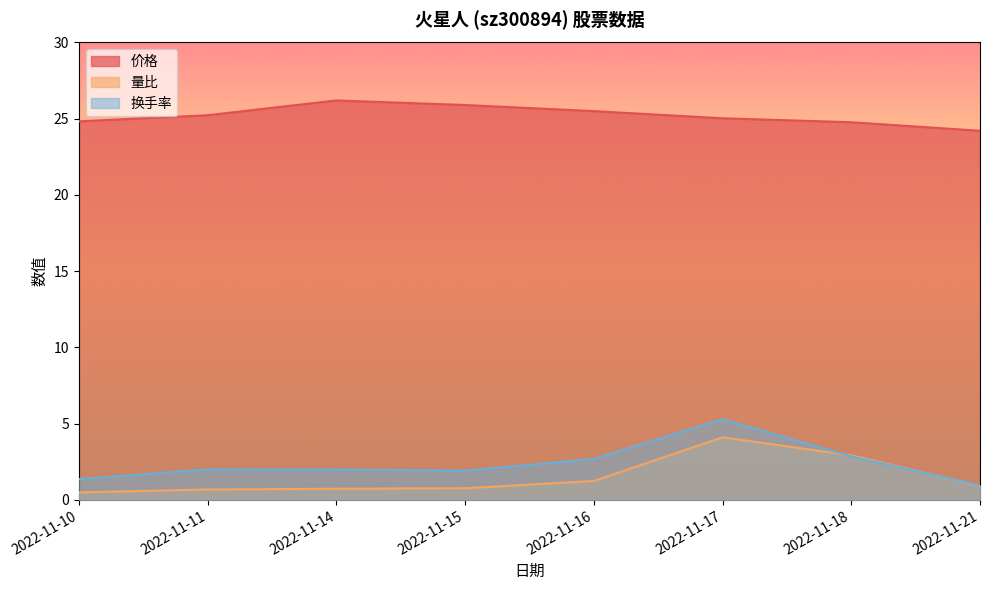

Which series has the largest range (max minus min)?

换手率